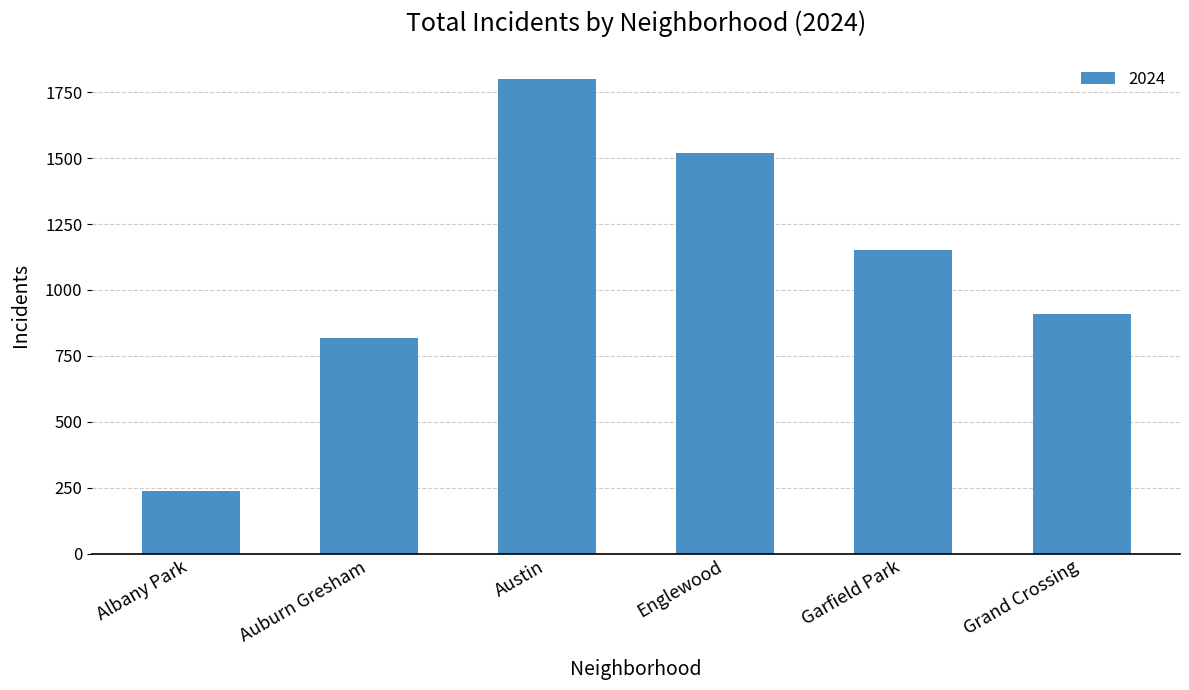

What is the difference between the maximum and minimum values?

1560